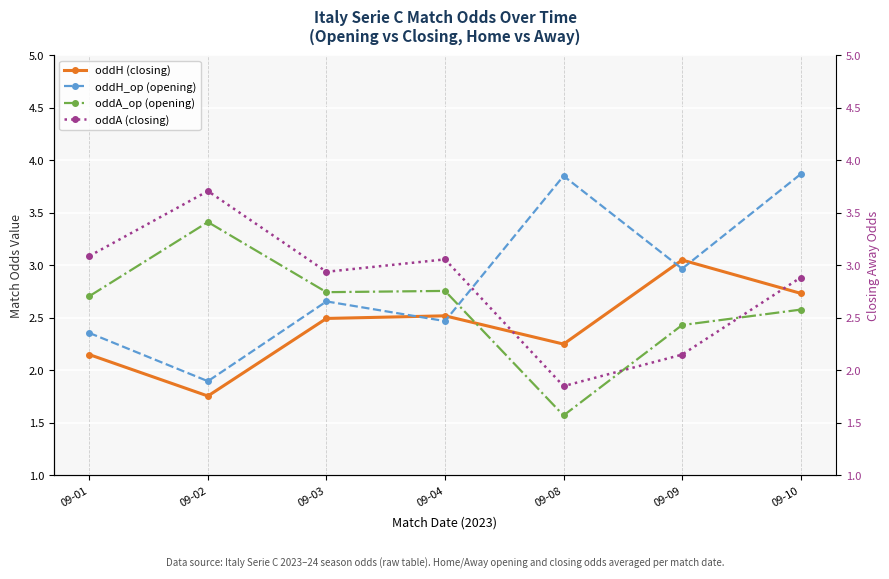

Is it true that oddH_op (opening) equals 2.4 at 09-01?

True